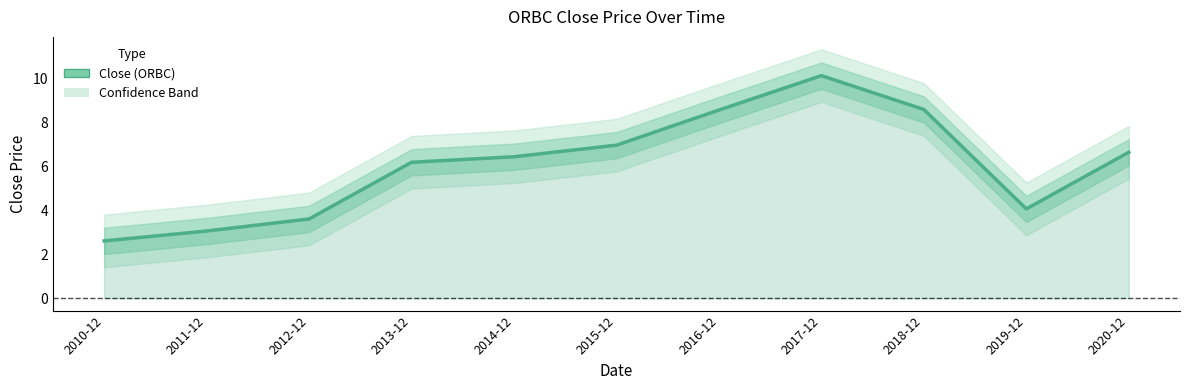

Where does the data first go above 6?

2013-12